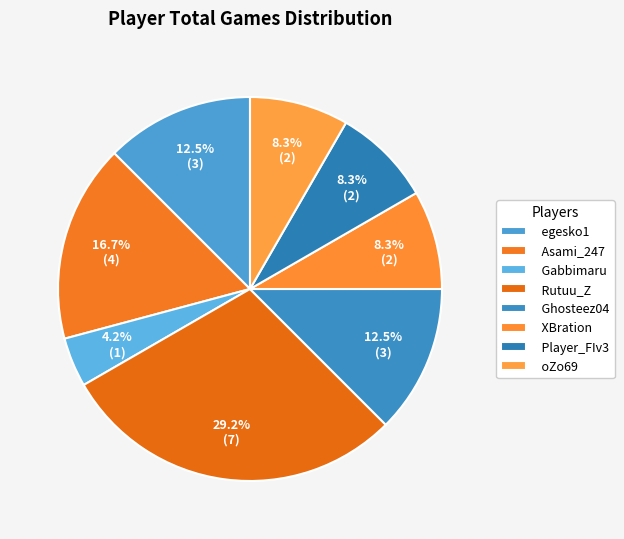

What is the ratio of the value at egesko1 to the value at Gabbimaru?

3.0